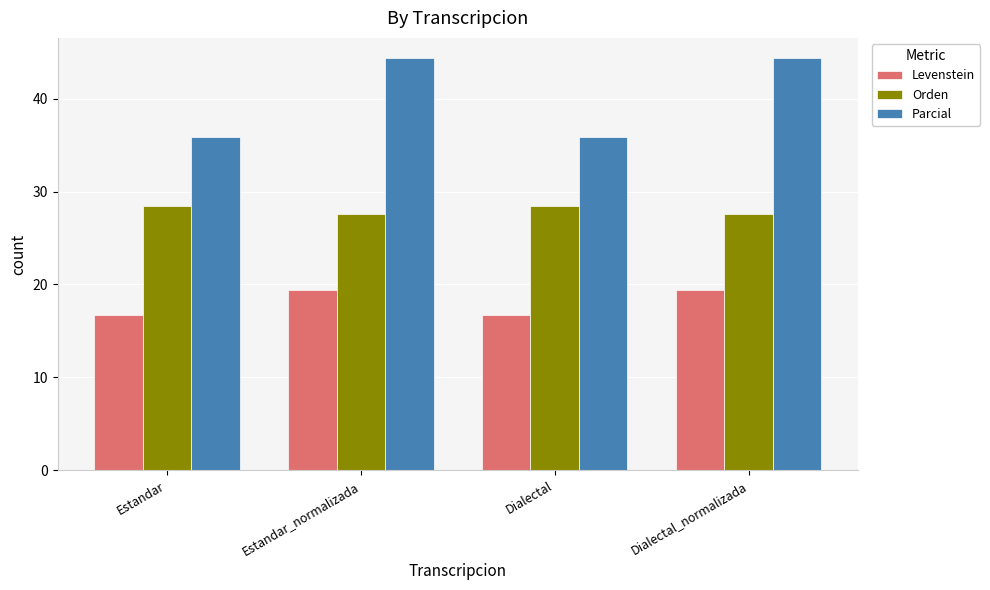

Is it true that Levenstein equals 4.9 at Dialectal_normalizada?

False